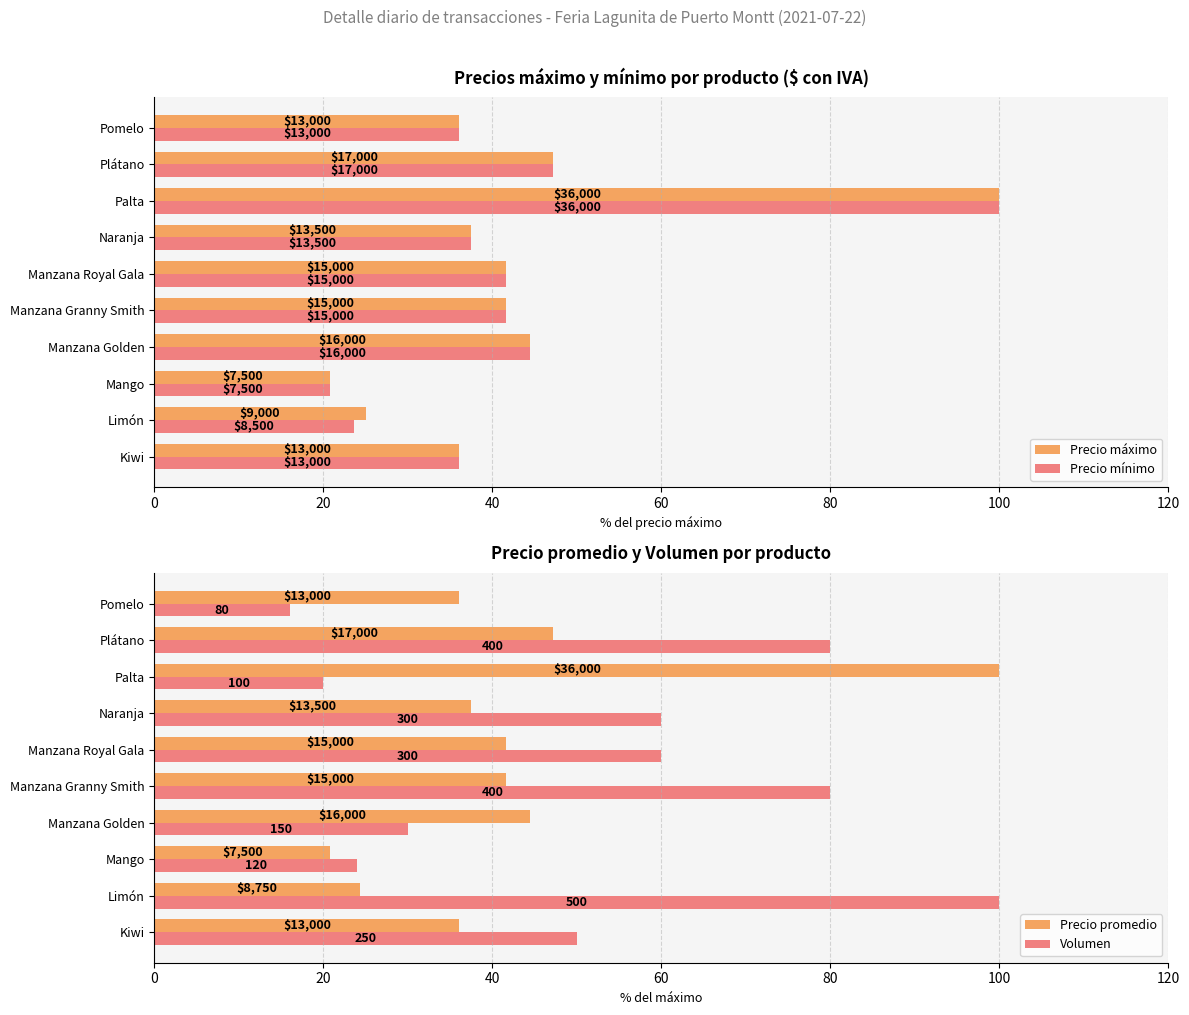

True or false: Precio mínimo has a value of 50.7 at Kiwi.

False